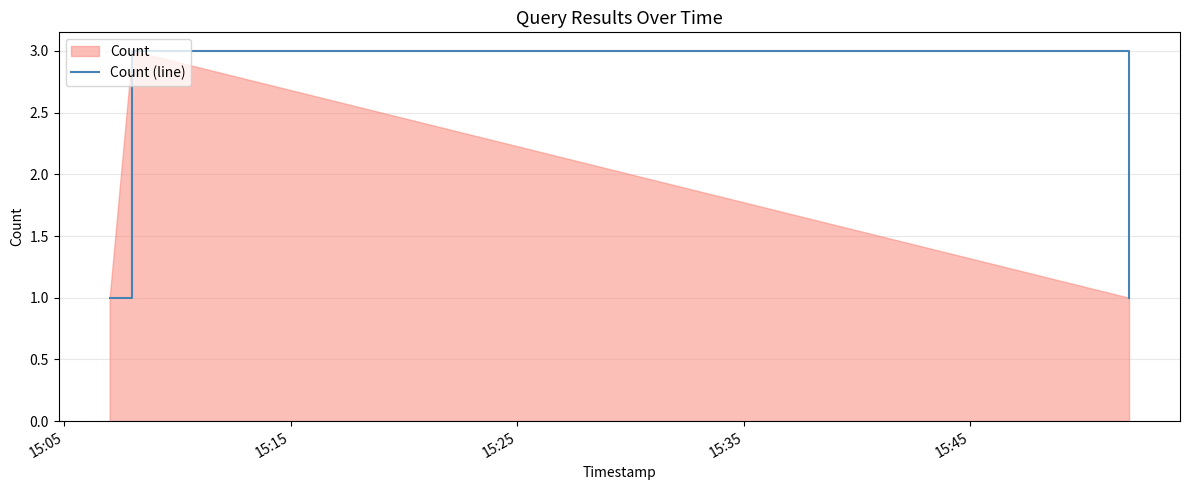

Reading left to right, list all the values displayed in this chart.

1	3	1